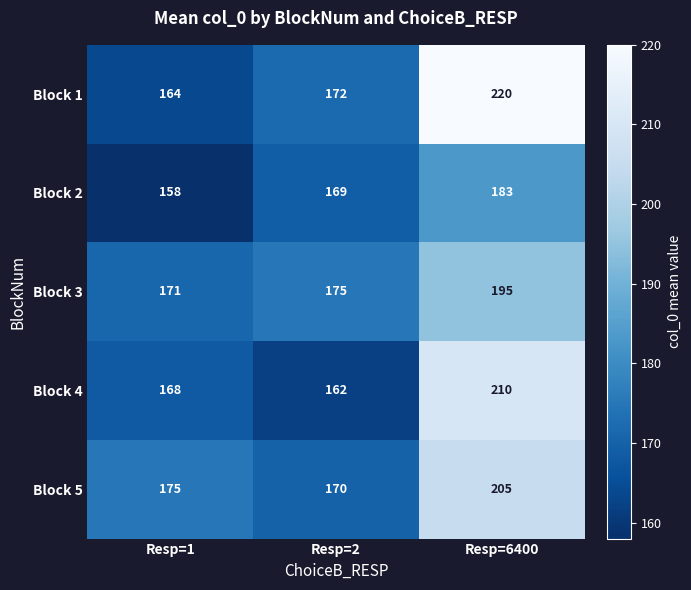

At which category is the sum across all series the highest?

Resp=6400